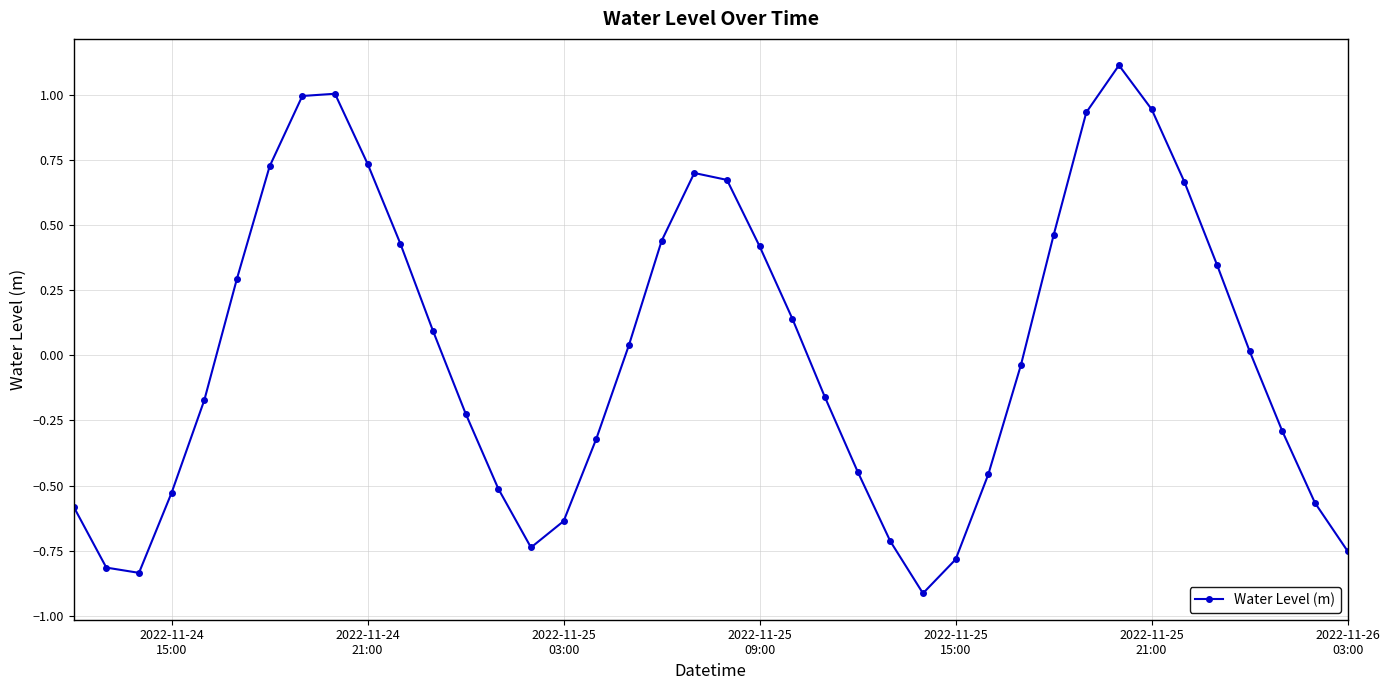

How many positive values are there?

20